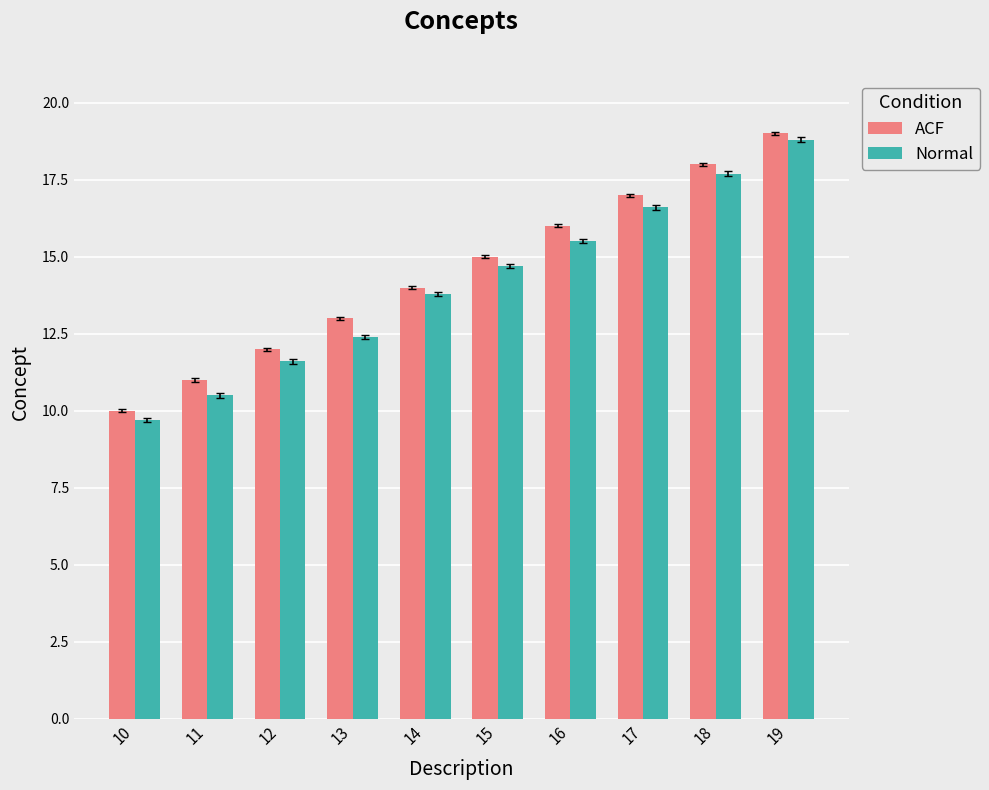

Which series has the widest spread of values?

Normal